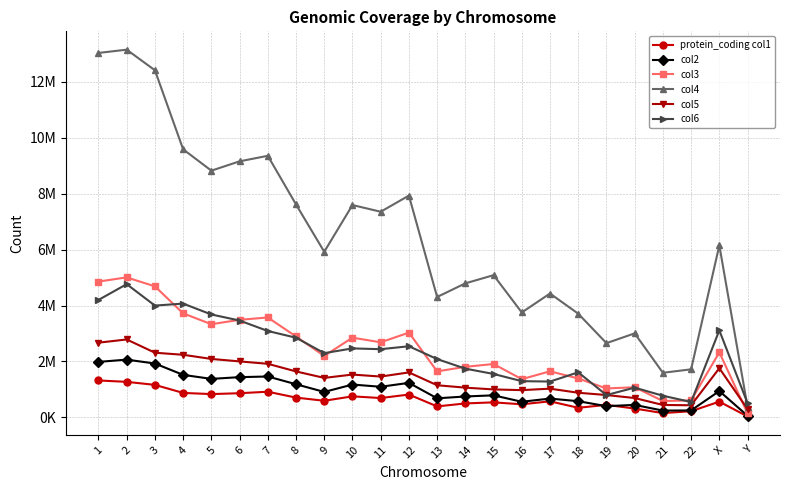

Reading left to right, list all the values displayed in this chart.

protein_coding col1: 1=1321363	2=1271433	3=1163745	4=875750	5=834048	6=865269	7=918650	8=708613	9=595164	10=753352	11=692817	12=817592	13=393583	14=499687	15=538449	16=469228	17=575280	18=344230	19=448252	20=317068	21=154920	22=220810	X=564142	Y=33638
col2: 1=1985298	2=2066491	3=1927174	4=1521240	5=1377732	6=1439727	7=1463143	8=1186321	9=910850	10=1175054	11=1095798	12=1235190	13=682750	14=748490	15=789770	16=559351	17=673870	18=579726	19=402331	20=447150	21=243669	22=249890	X=942739	Y=58903
col3: 1=4857216	2=5007225	3=4686533	4=3721083	5=3332058	6=3490357	7=3573789	8=2893529	9=2198378	10=2851474	11=2685976	12=3031501	13=1646204	14=1808782	15=1909707	16=1368228	17=1648820	18=1391649	19=1035587	20=1078686	21=586878	22=606931	X=2326320	Y=145872
col4: 1=13033057	2=13149759	3=12412794	4=9586378	5=8823447	6=9156886	7=9354811	8=7615028	9=5923086	10=7594108	11=7354683	12=7932250	13=4306093	14=4794091	15=5086454	16=3753605	17=4430581	18=3708937	19=2655259	20=3005602	21=1596146	22=1719442	X=6151395	Y=374038
col5: 1=2672539	2=2787188	3=2313360	4=2239602	5=2091044	6=2002773	7=1916971	8=1644453	9=1412798	10=1532081	11=1460797	12=1609060	13=1150217	14=1064099	15=1001017	16=975450	17=1027793	18=881811	19=800191	20=693071	21=445006	22=434145	X=1759384	Y=297707
col6: 1=4201065	2=4764698	3=3998896	4=4069581	5=3680652	6=3464330	7=3090050	8=2849601	9=2298236	10=2467762	11=2439346	12=2544506	13=2085834	14=1743275	15=1554134	16=1296094	17=1282407	18=1611951	19=799347	20=1065209	21=774409	22=550624	X=3112706	Y=507857